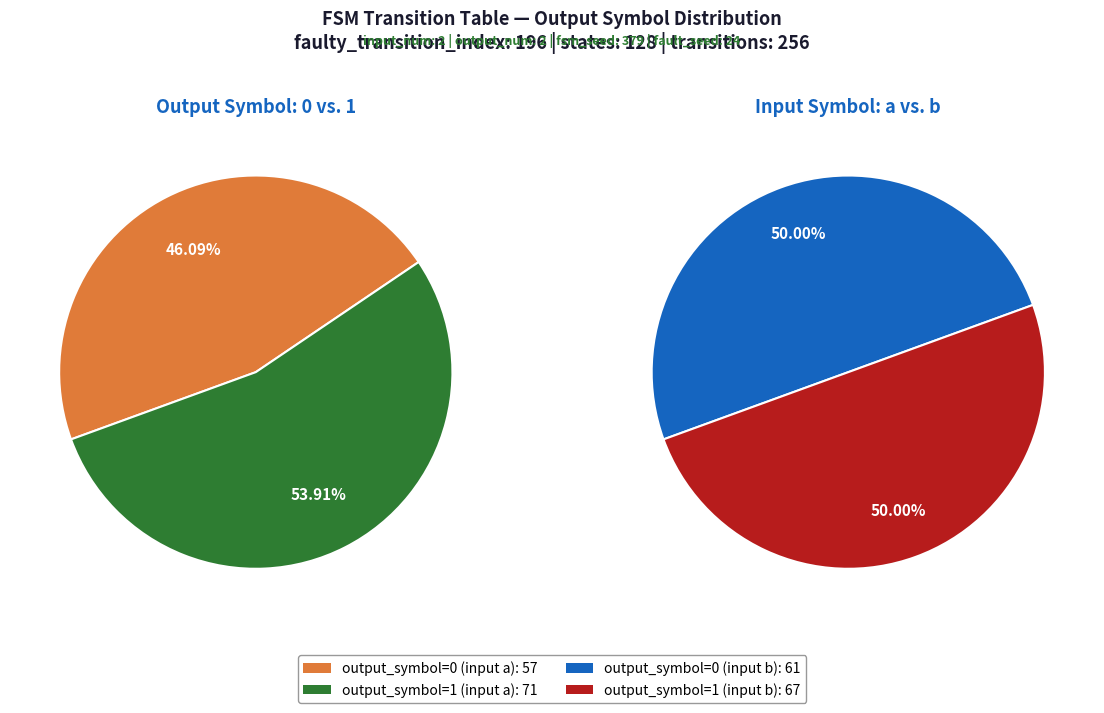

How many slices are in this pie chart?

4